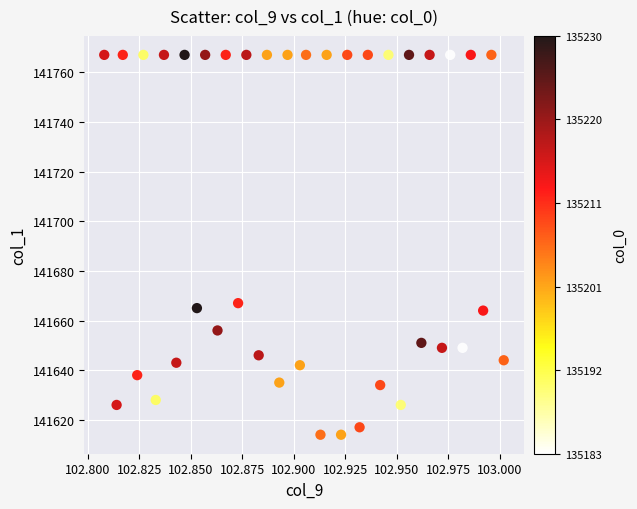

What Y value in the scatter plot is closest to 141690?

141667